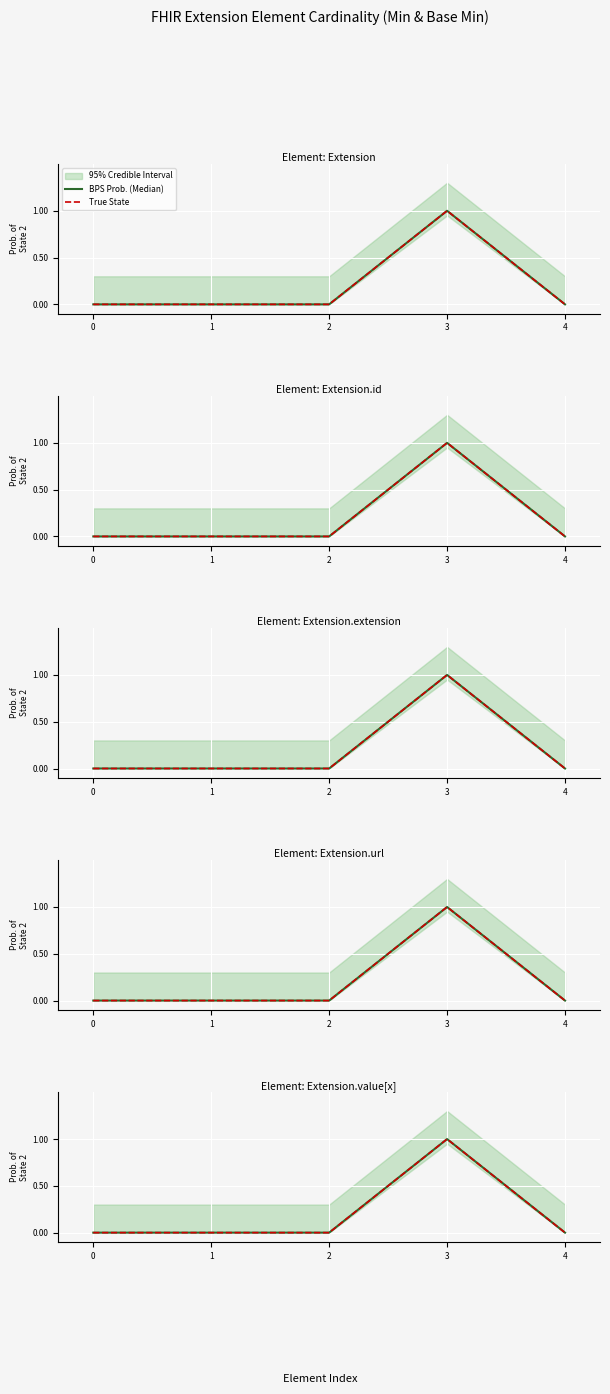

True or false: True State has a value of 1 at 3.

True